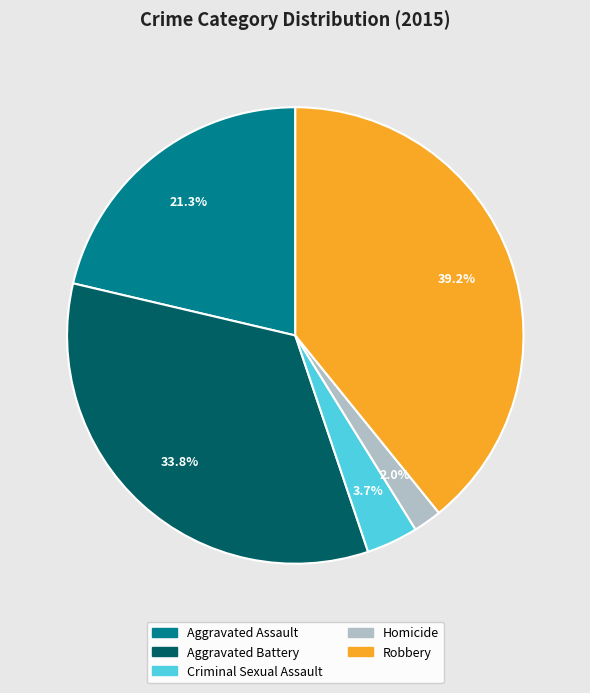

What portion of the pie excludes Aggravated Battery?

66.2%